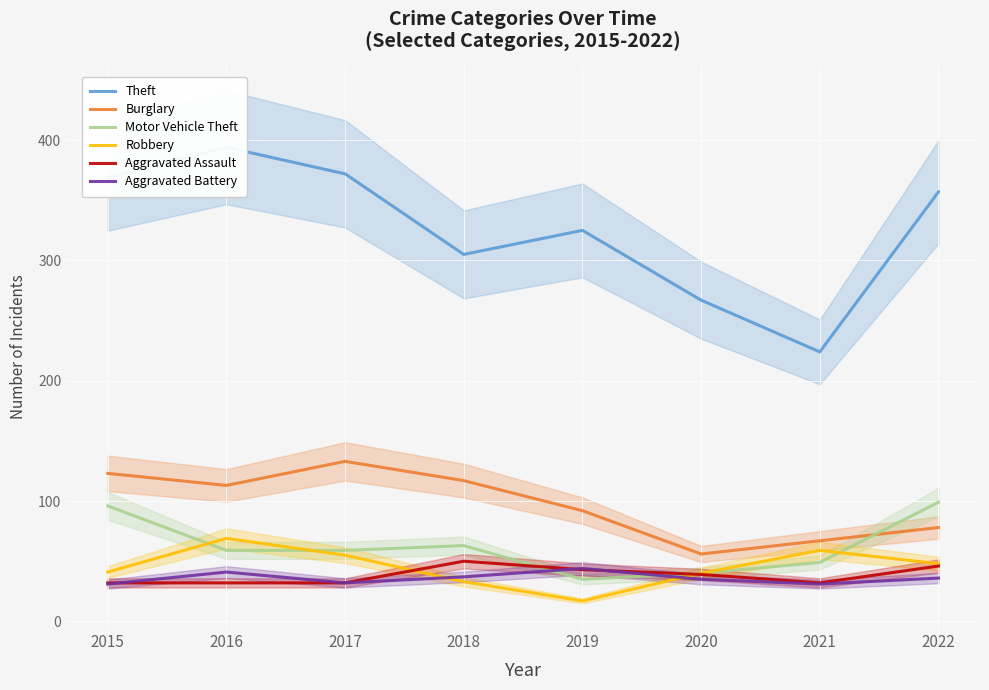

Which category has the lowest value in the Motor Vehicle Theft series?

2019